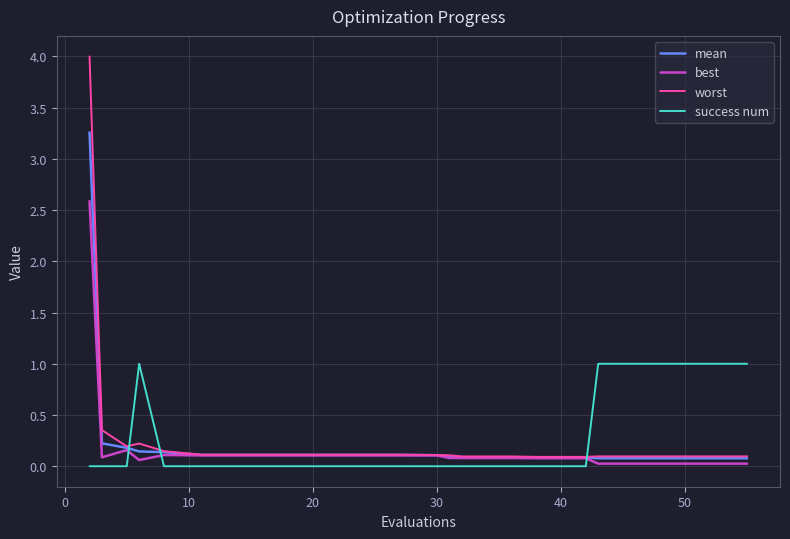

Which series has the largest range (max minus min)?

worst